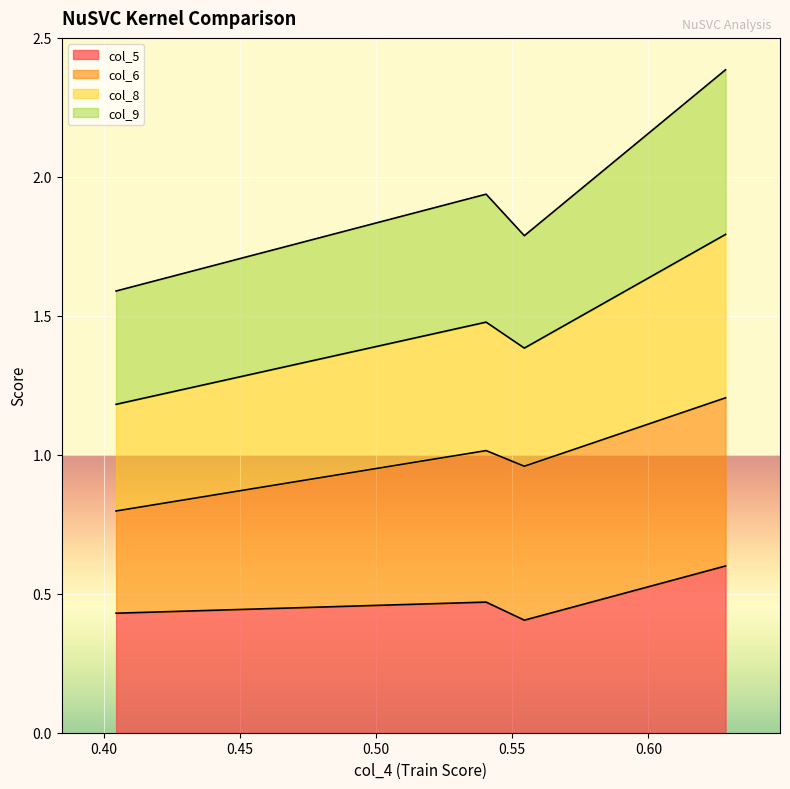

What is the spread (max minus min) of values at 0.540404?

1.5